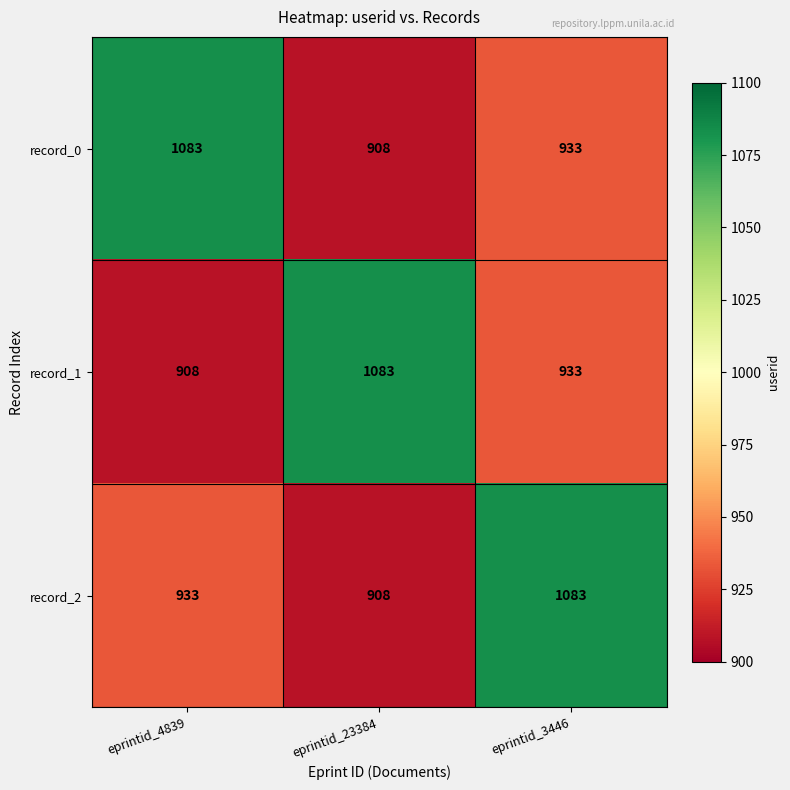

What is the spread (max minus min) of values at eprintid_23384?

175